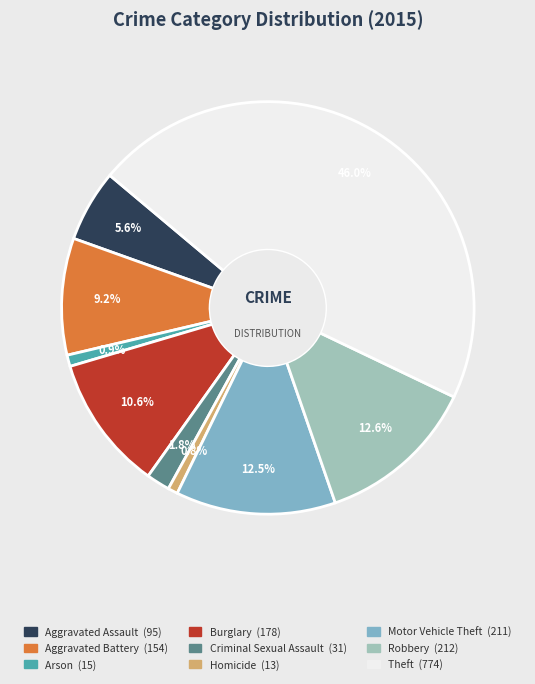

The Homicide slice represents 1% of the pie. True or false?

True